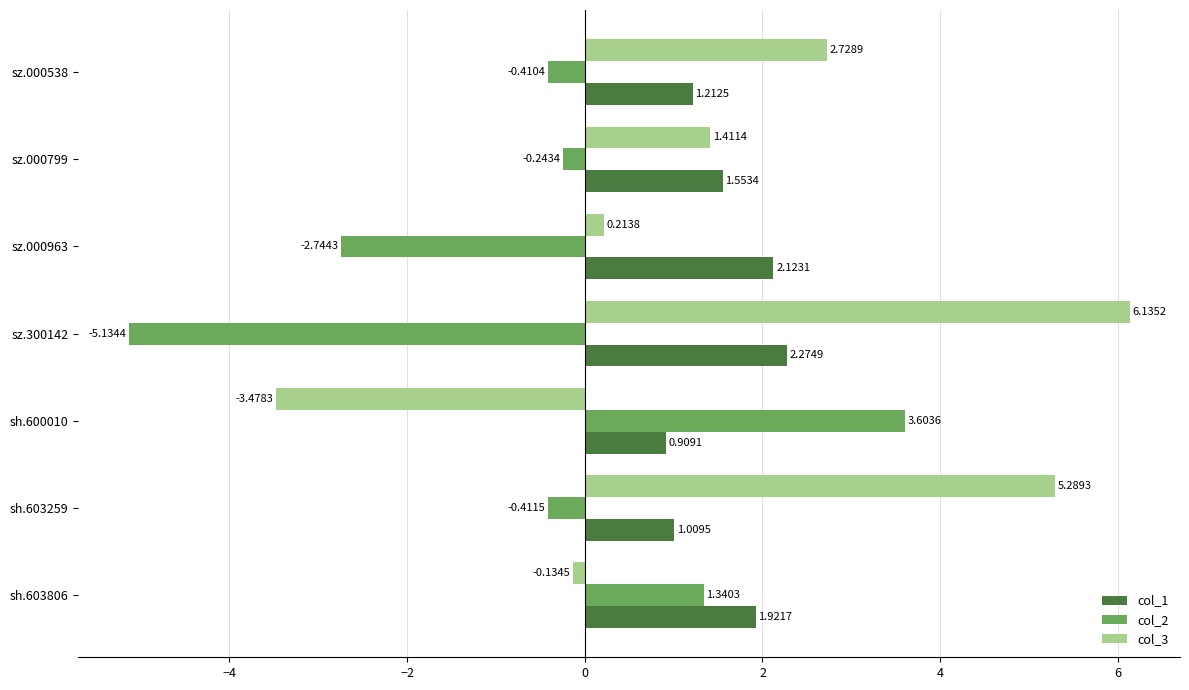

At which label is col_1 closest to 1?

sh.603259